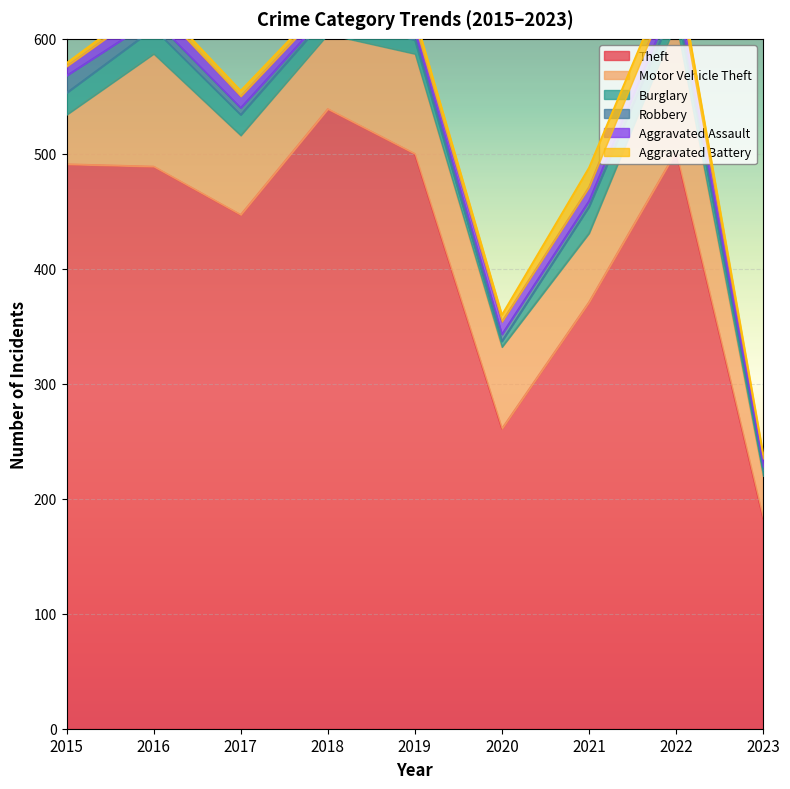

What is the difference between the Aggravated Battery values at 2015 and 2017?

2